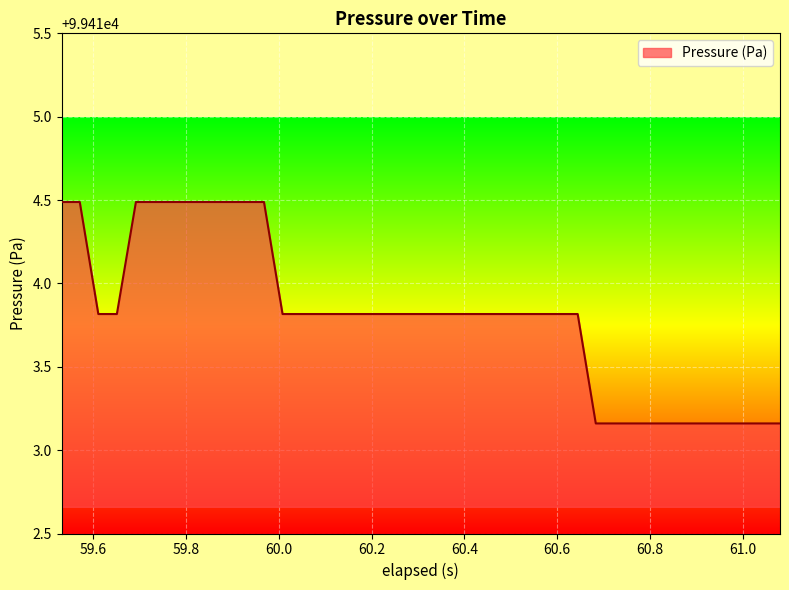

What is the greatest value displayed?

99414.5